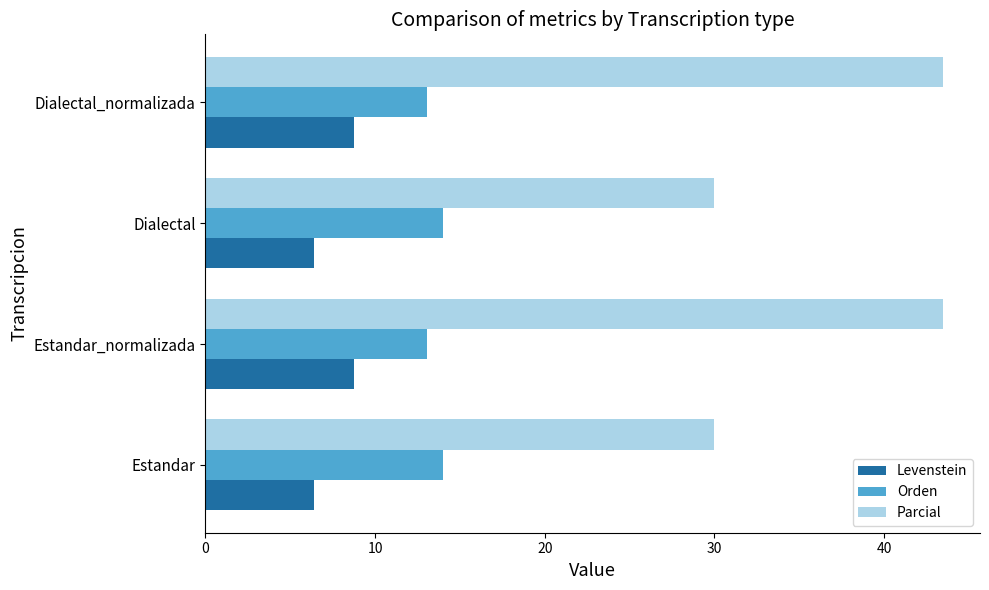

What is the average value of the Parcial series?

36.7